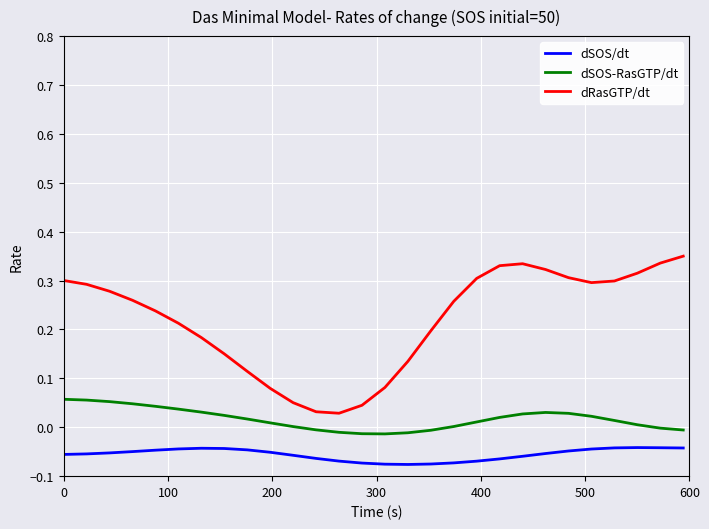

Which series has the largest range (max minus min)?

dRasGTP/dt